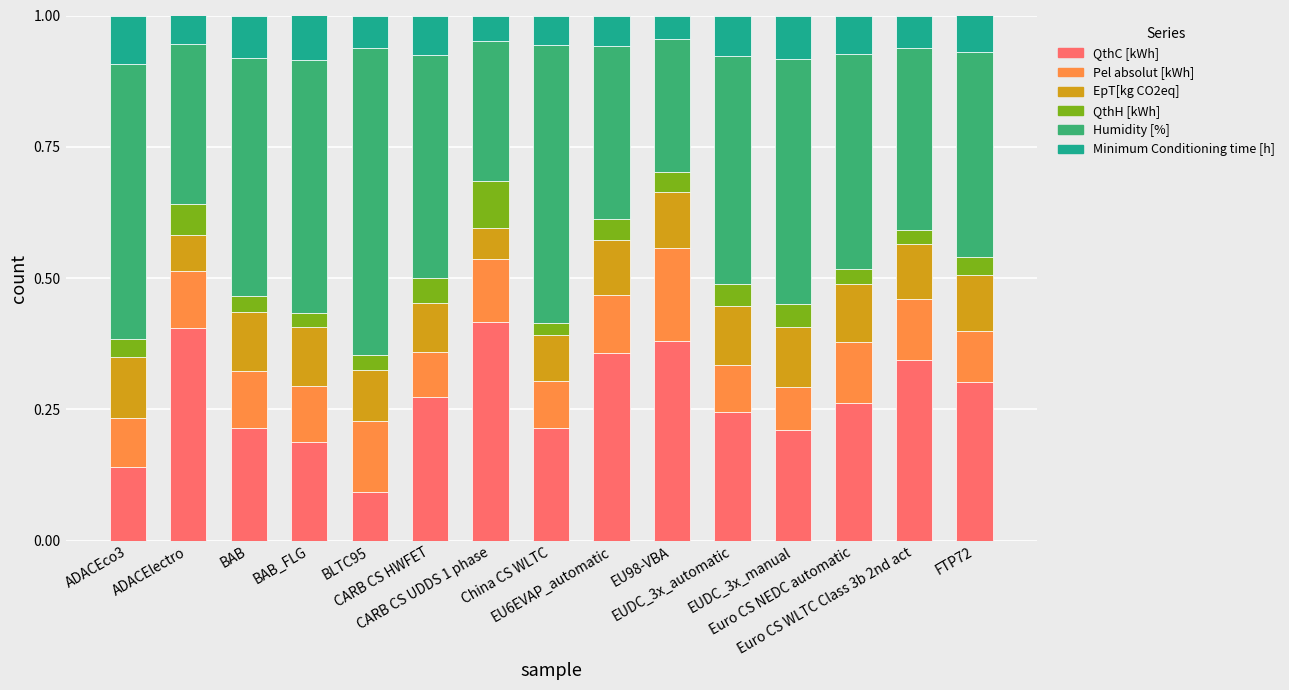

What are all the series names shown in the legend?

QthC [kWh], Pel absolut [kWh], EpT[kg CO2eq], QthH [kWh], Humidity [%], Minimum Conditioning time [h]